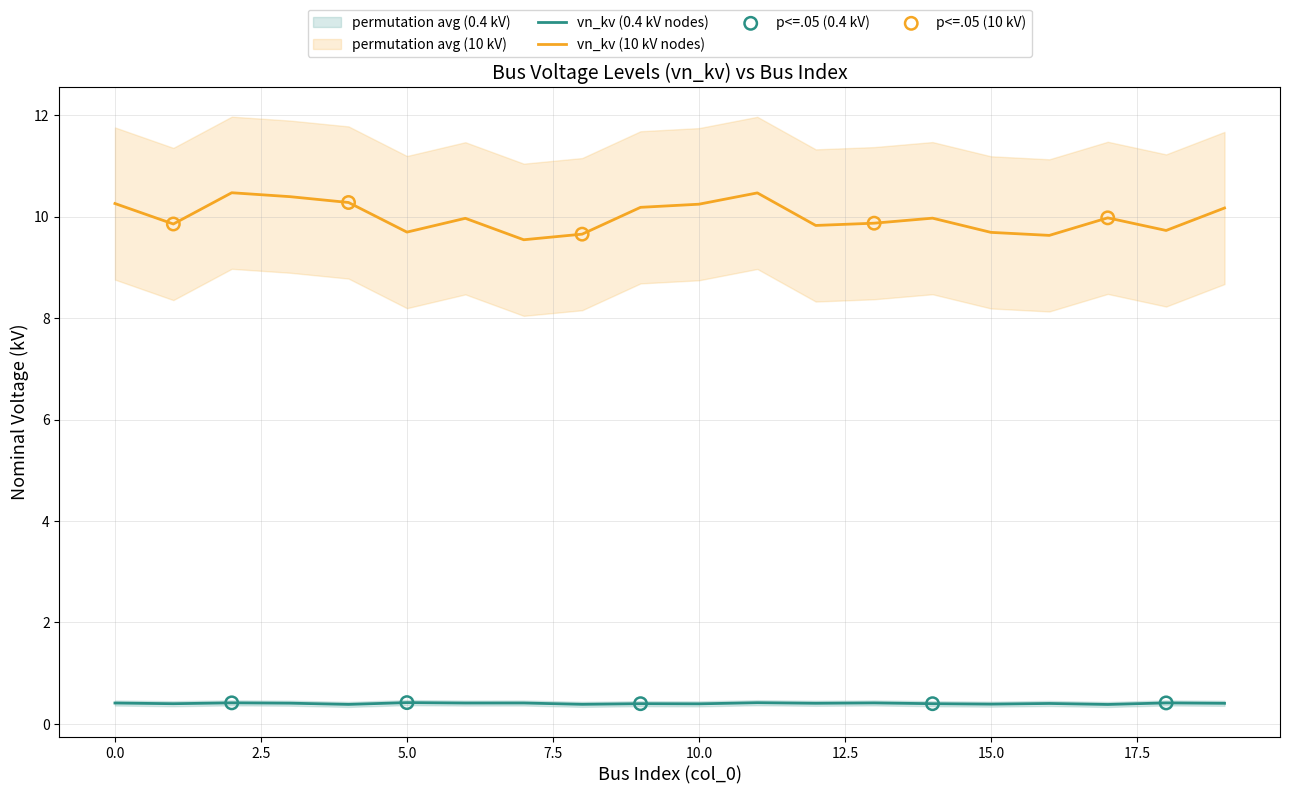

True or false: vn_kv (10 kV nodes) and vn_kv (0.4 kV nodes) intersect in this chart.

False